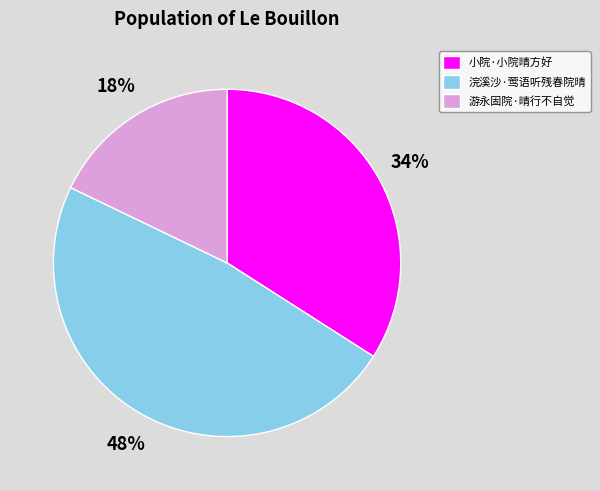

What is the largest slice in the pie chart?

浣溪沙·莺语听残春院晴